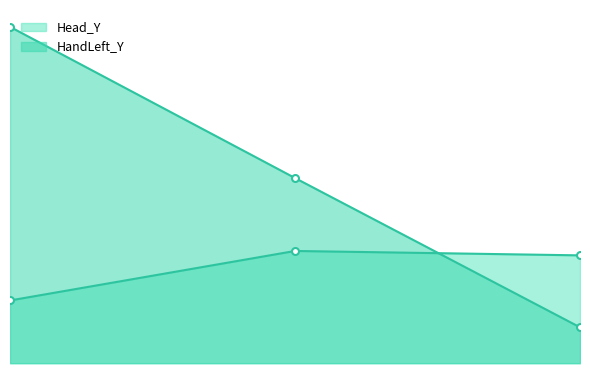

What are all the series names shown in the legend?

Head_Y, HandLeft_Y